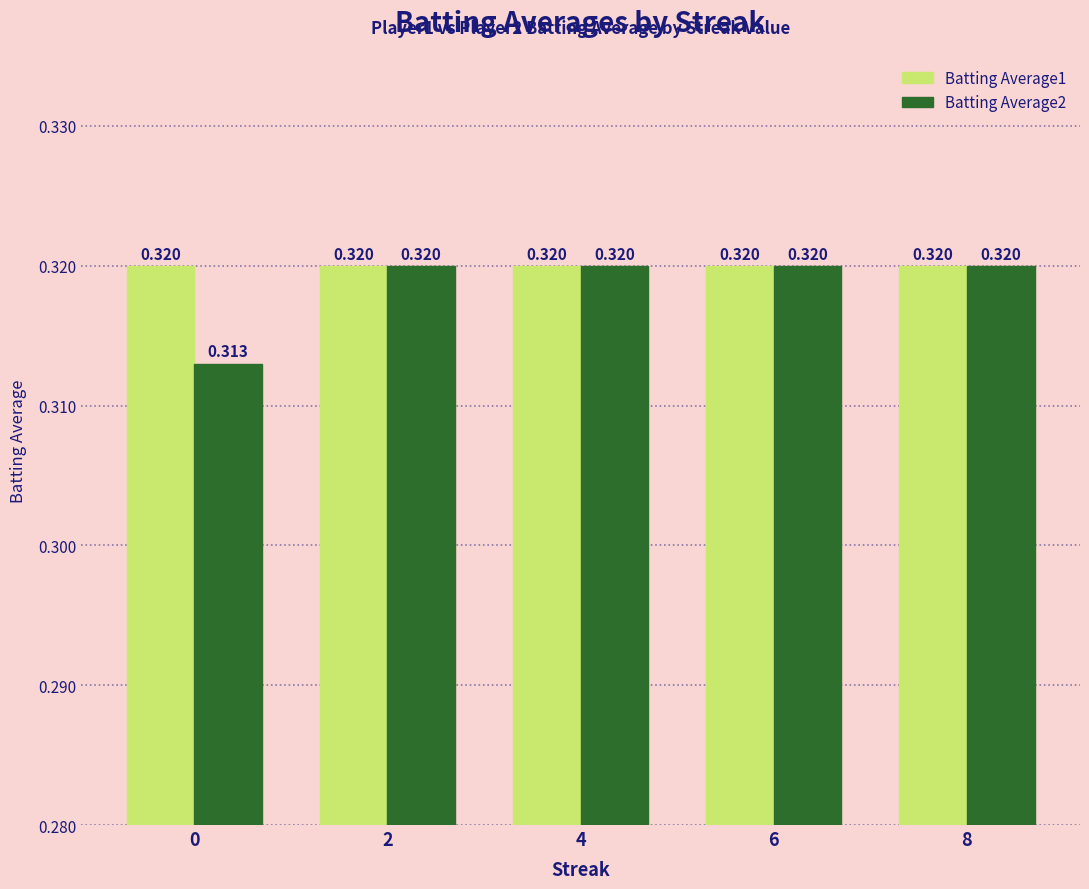

Which series has the largest range (max minus min)?

Batting Average2